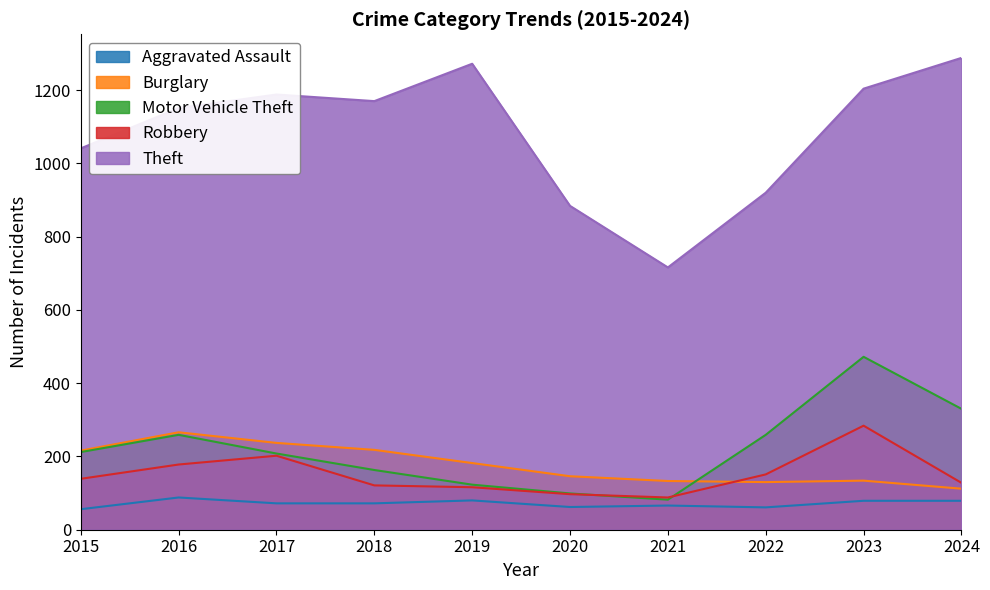

What is the minimum value for Motor Vehicle Theft?

82